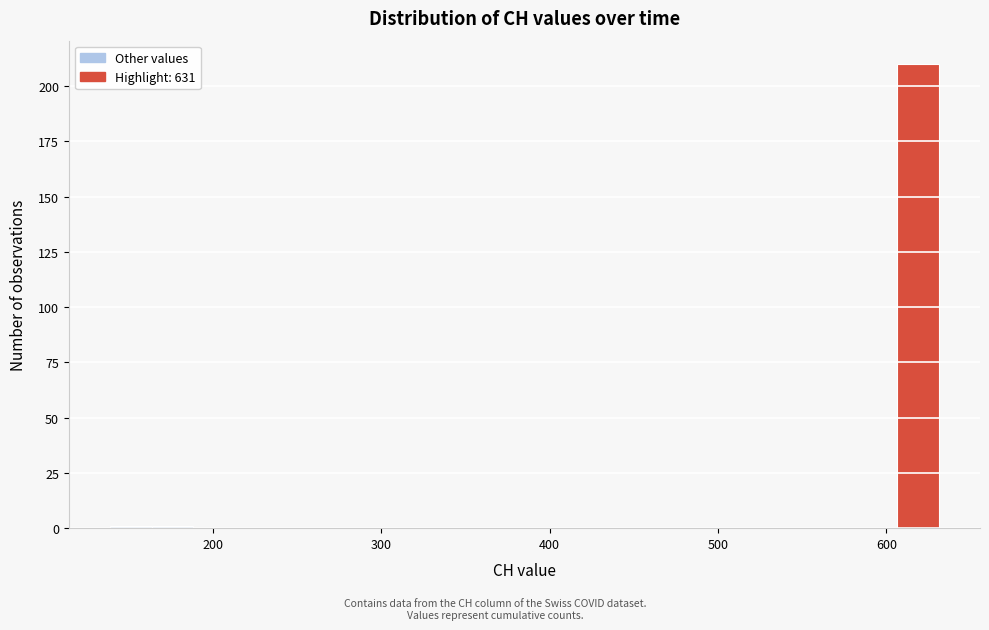

Around what value on the x-axis is the tallest bar? Give the approximate position of its centre, as read against the axis.

620